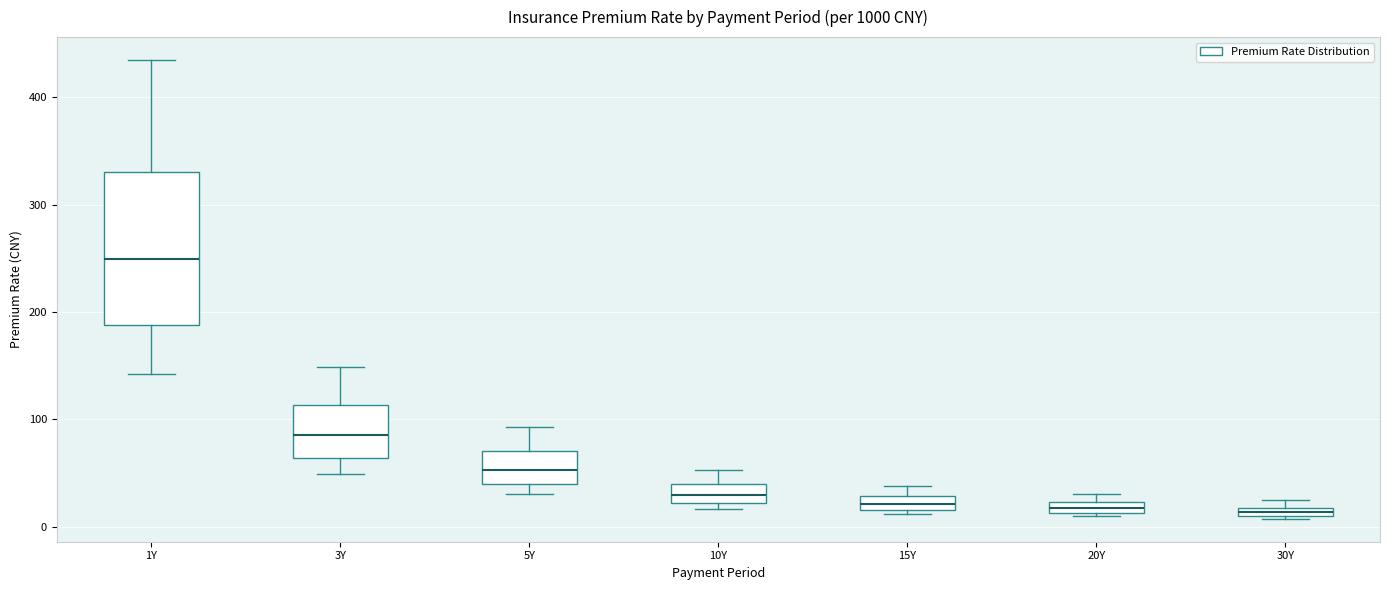

Which box has the highest median line?

1Y